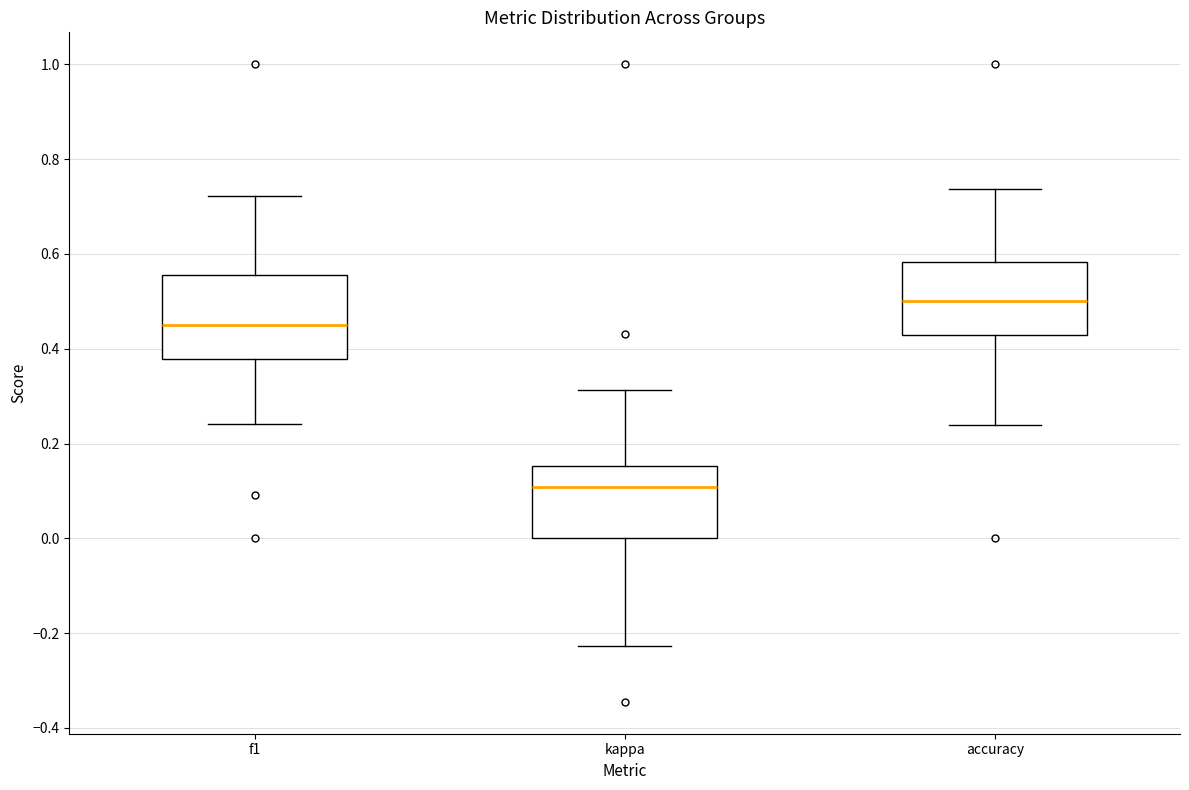

Where is the upper edge of the box for accuracy on the y-axis? The values are not printed on the chart, so give them approximately, as read against the axis.

0.58